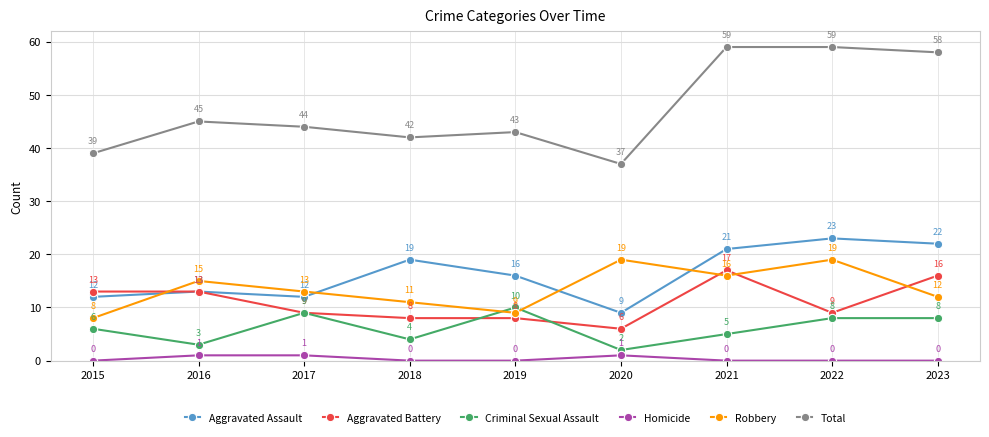

Where is the first local maximum for Robbery?

2016